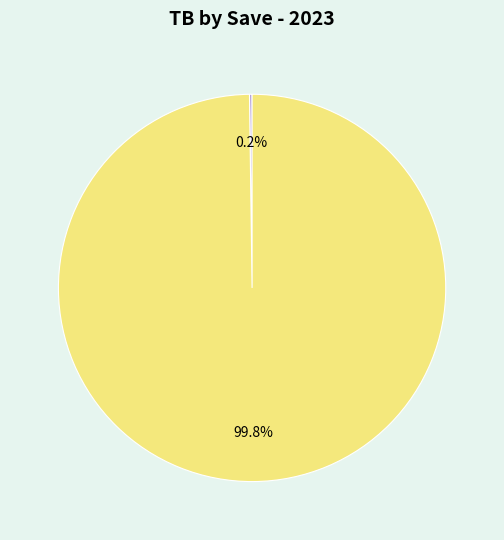

Does any single category account for the majority?

Yes